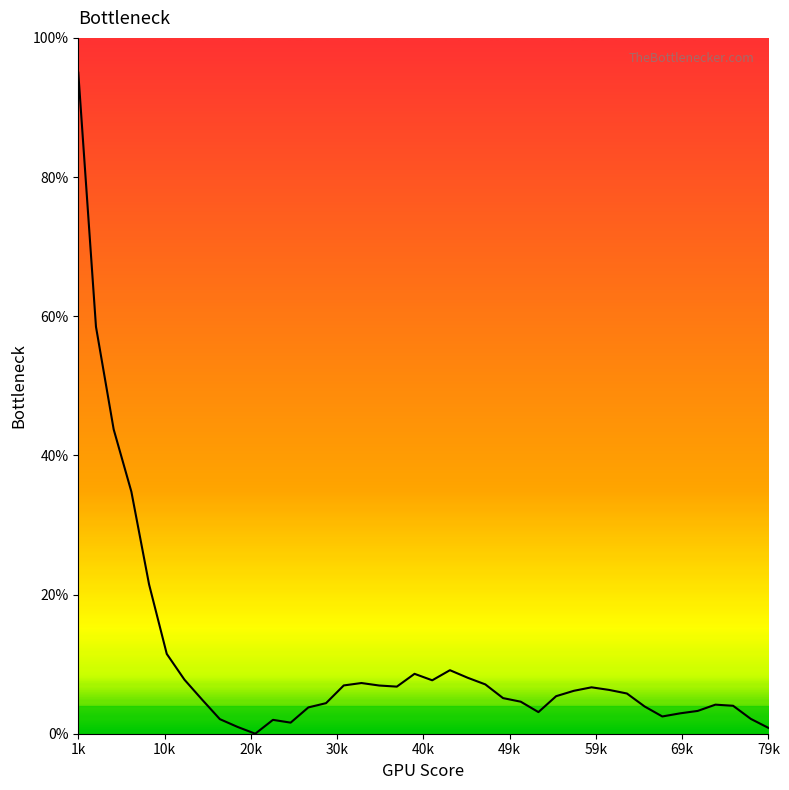

How many values are above zero?

39